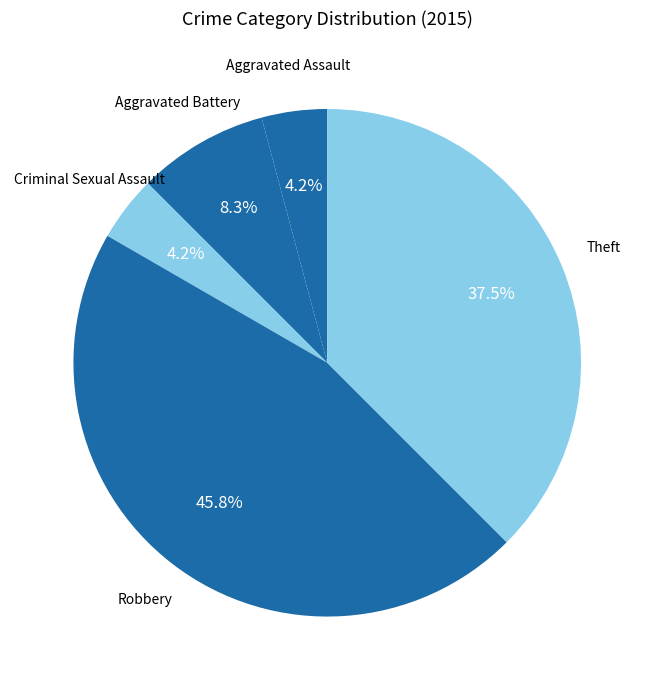

What is the ratio of the value at Robbery to the value at Theft?

1.2